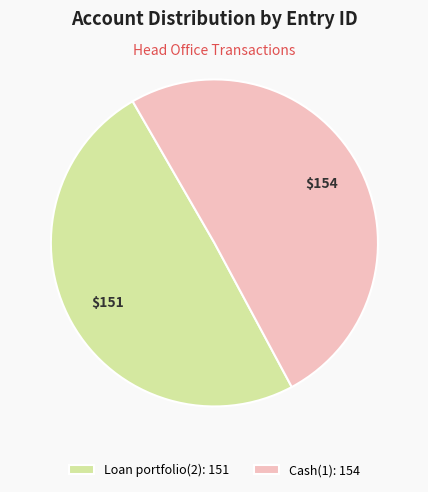

Does any single category account for the majority?

Yes